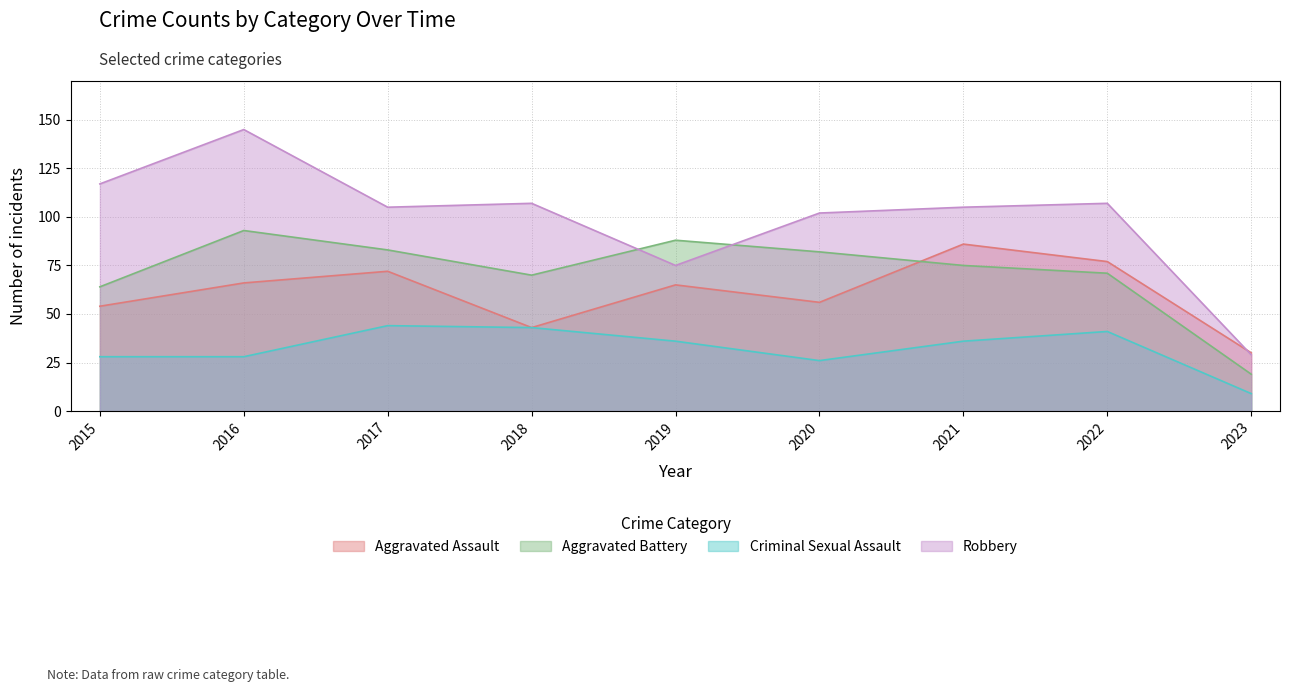

The value of Robbery at 2017 is 53. True or false?

False